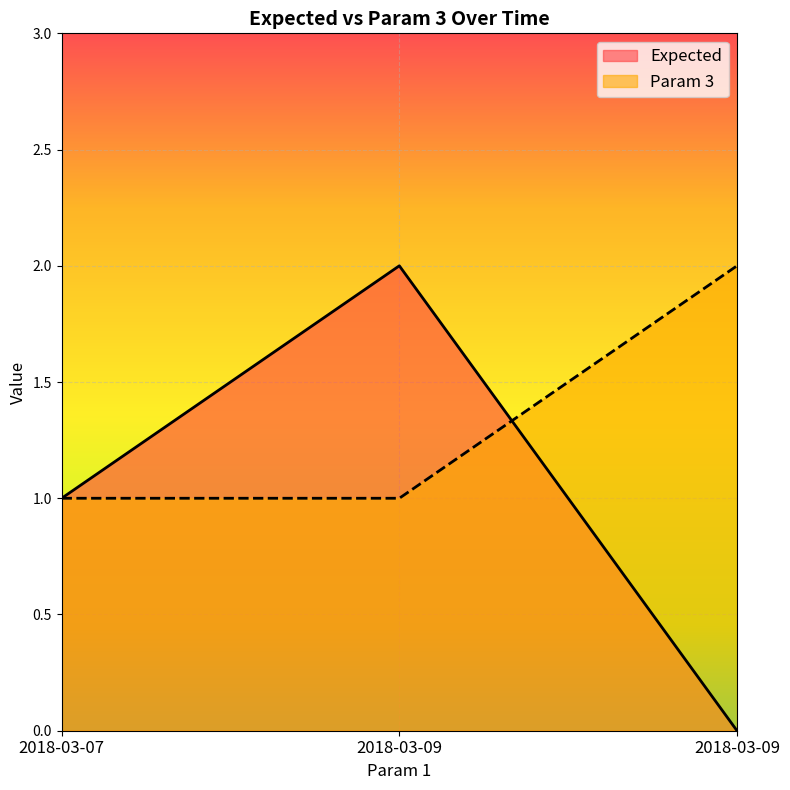

Rank the series by their average value, from lowest to highest.

Expected, Param 3